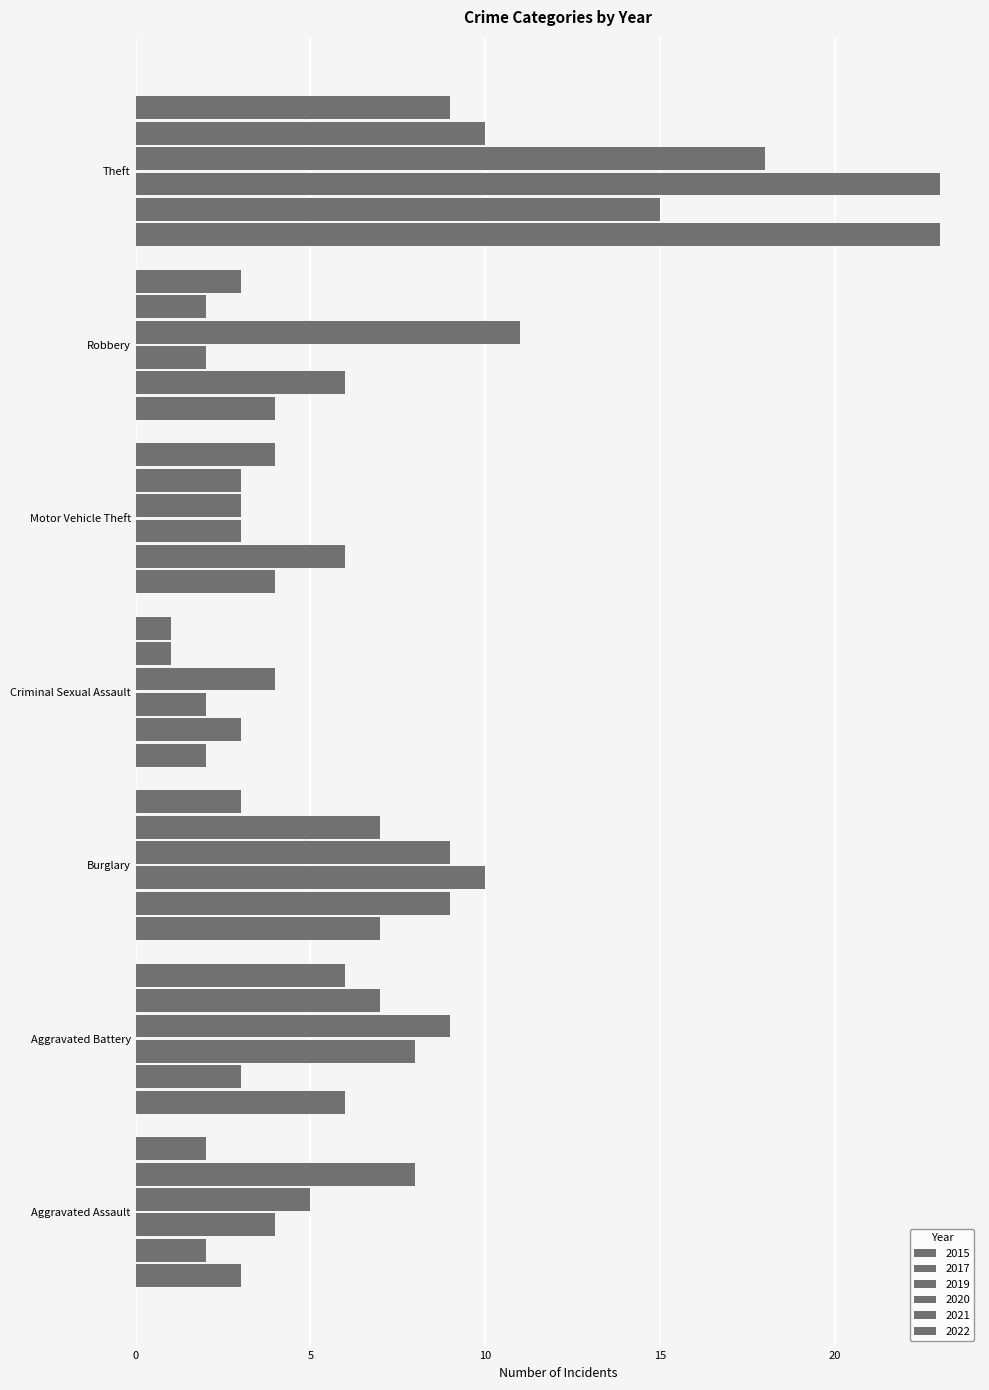

What is the label of the 1st bar from the left?

Aggravated Assault